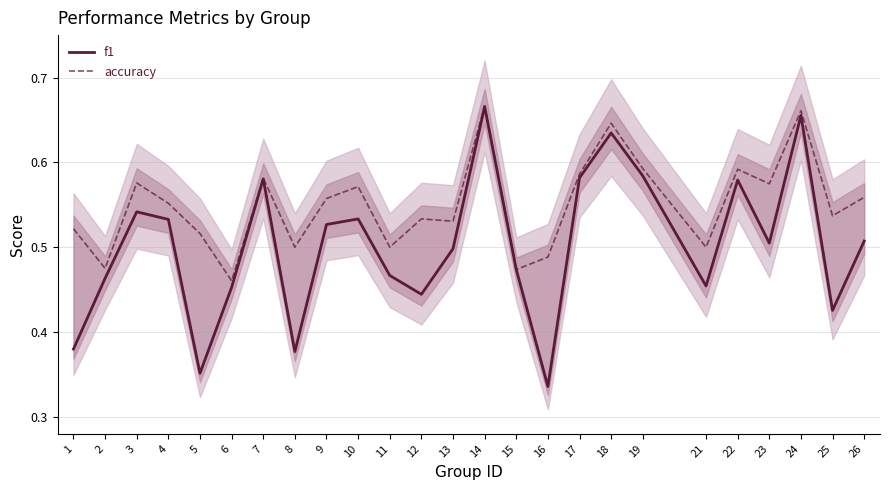

True or false: accuracy has a value of 0.5 at 13.

True